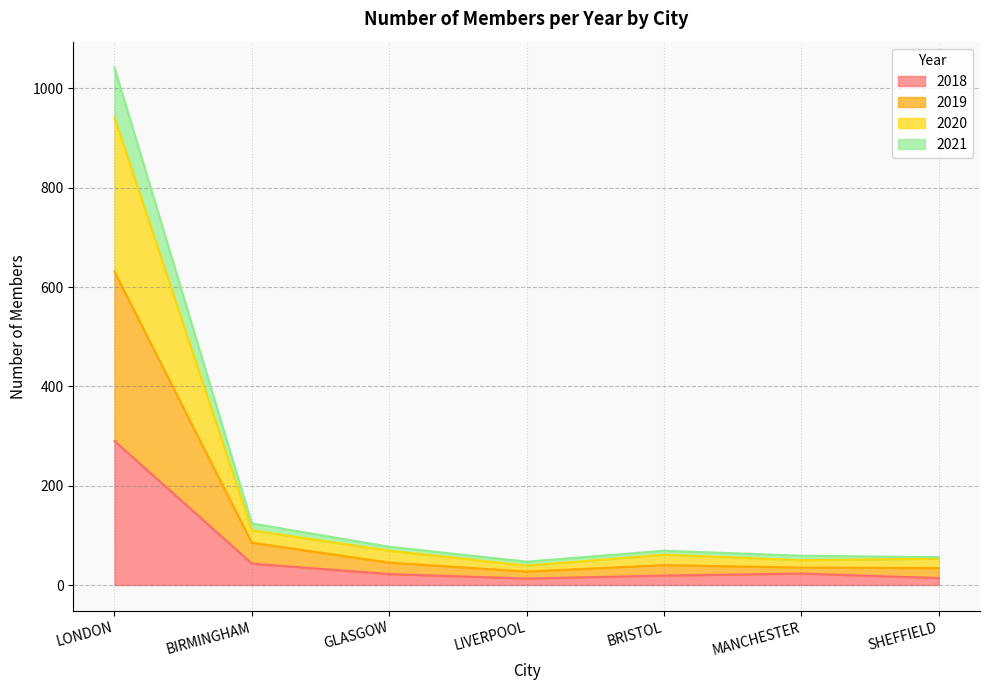

How many interior local valleys does the 2020 series have?

1